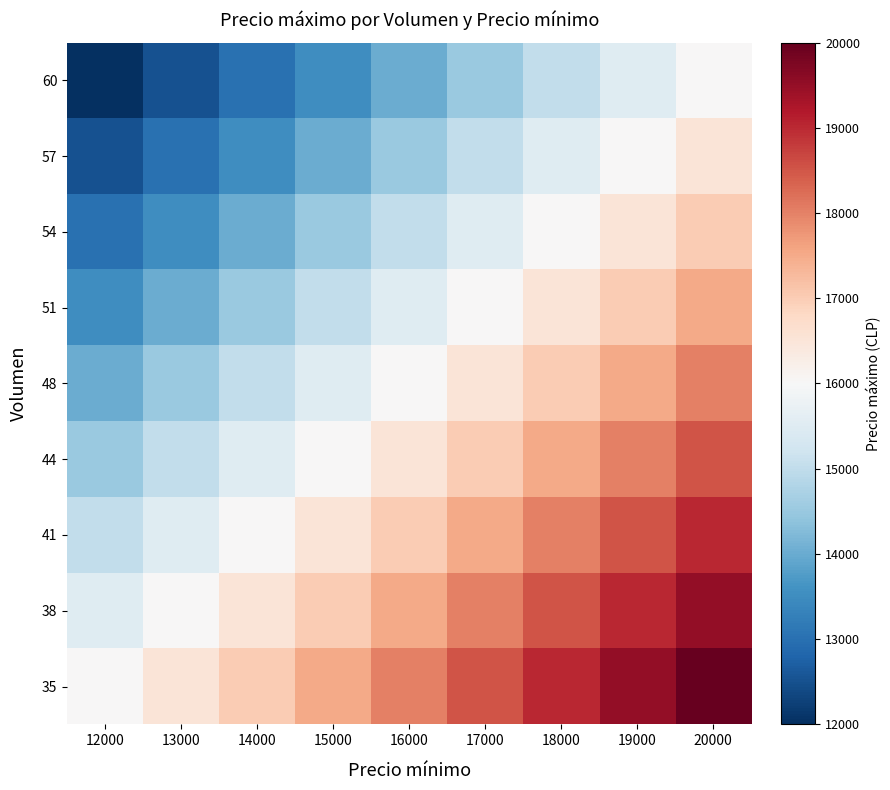

What is the total value across all series at 20000?

162000